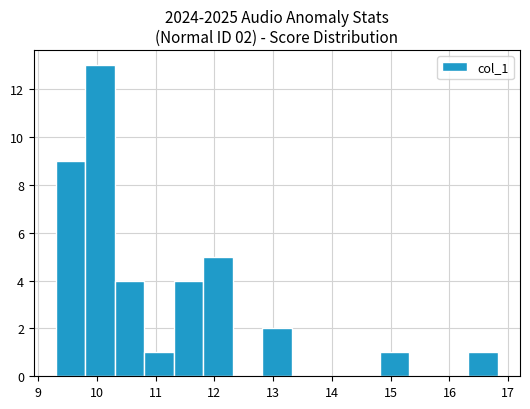

Over which range of the x-axis is the bar tallest?

9.8 to 10.3